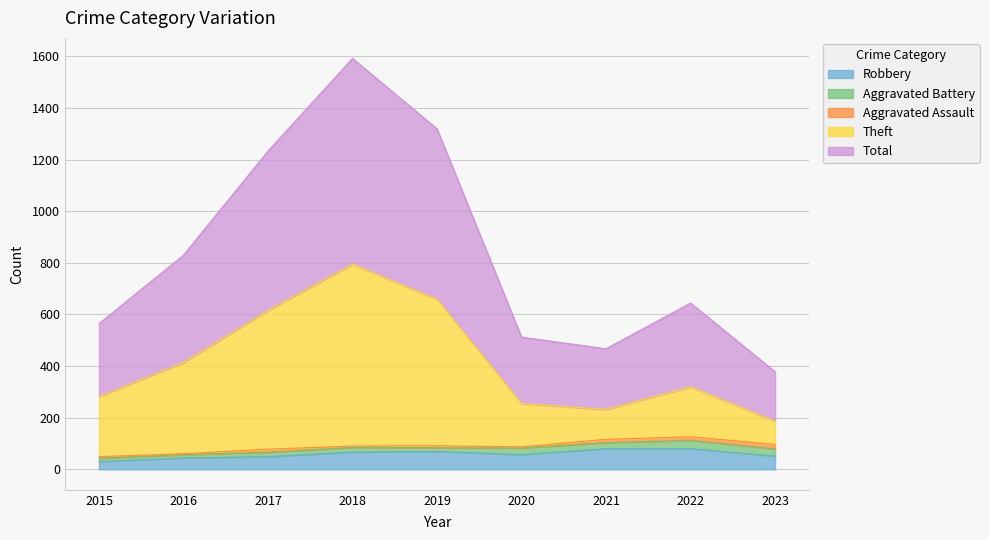

What is the spread (max minus min) of values at 2022?

564